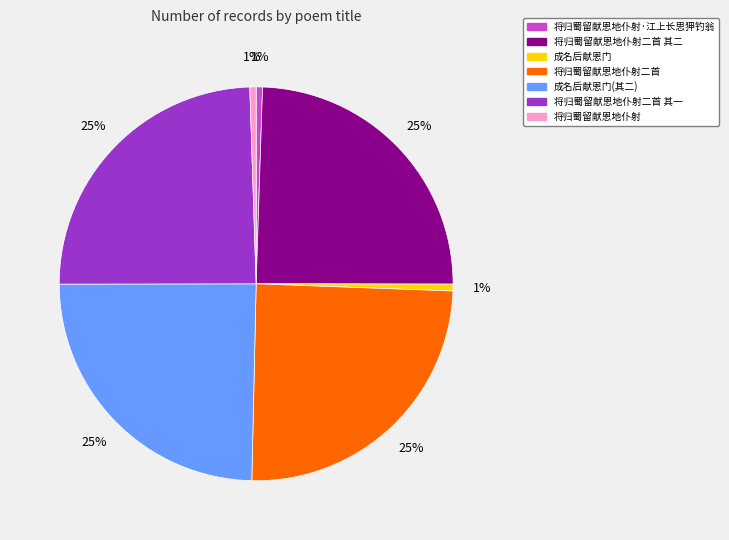

What is the ratio of the value at 成名后献恩门(其二) to the value at 将归蜀留献恩地仆射二首 其二?

1.0